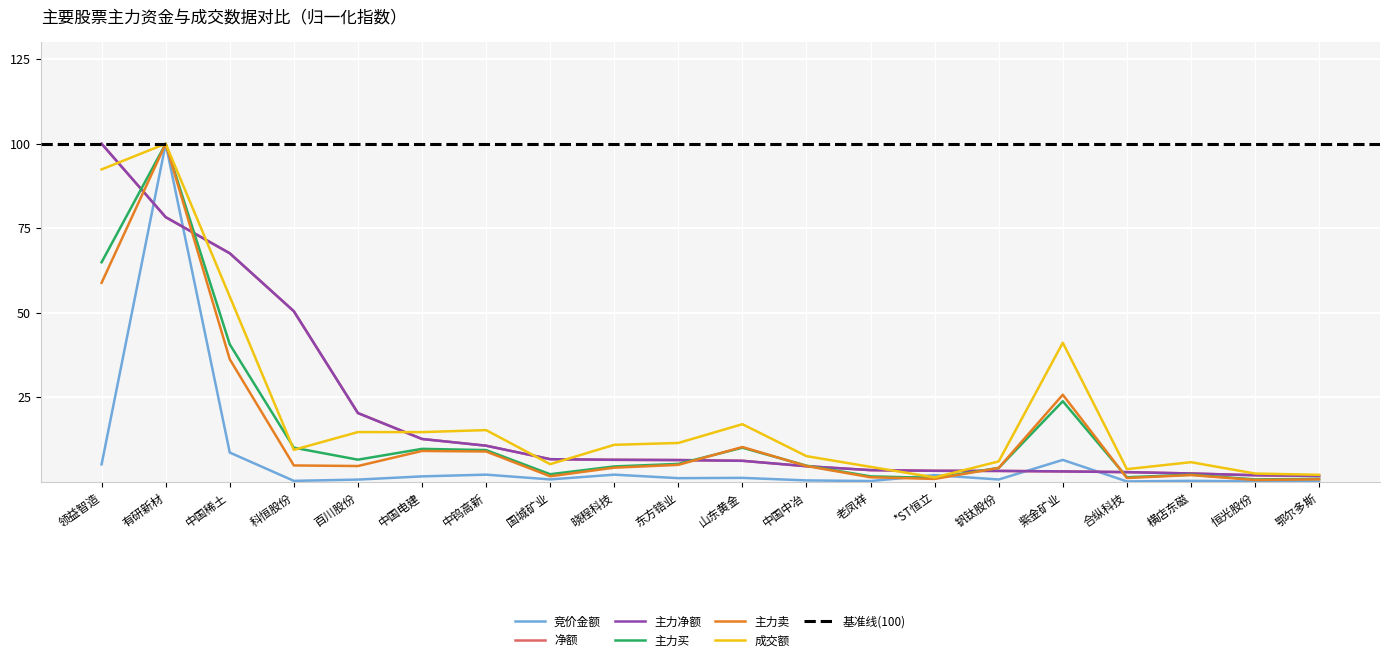

How many lines are shown in the chart?

6